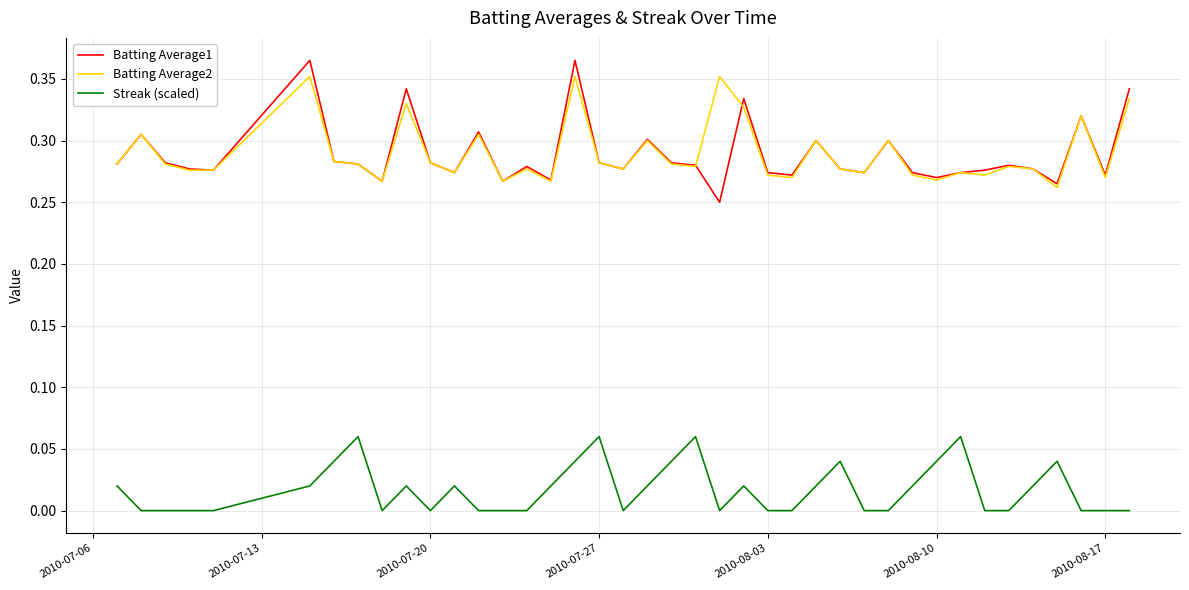

True or false: Streak (scaled) and Batting Average2 intersect in this chart.

False